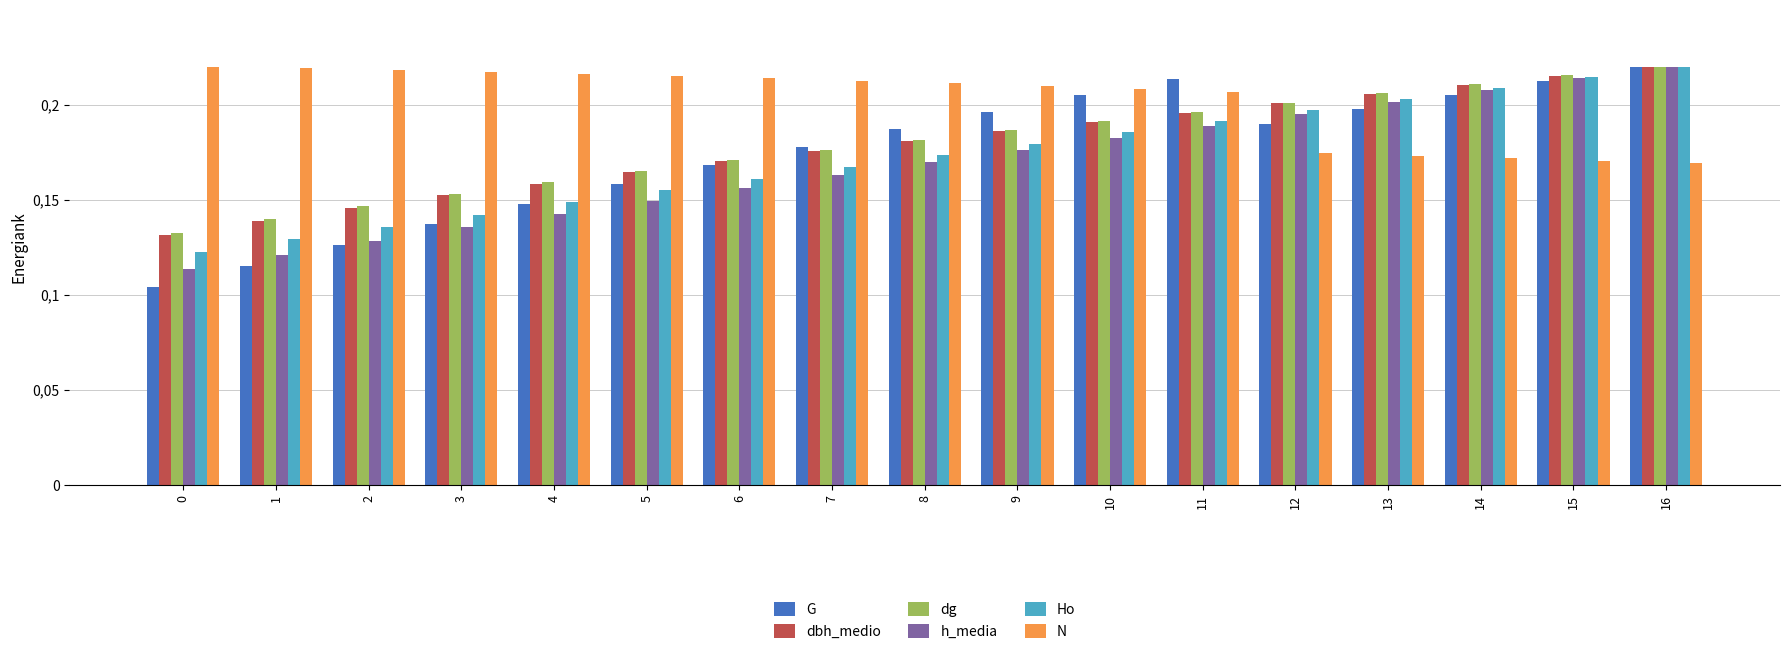

What is the sum of all dbh_medio values?

3.0